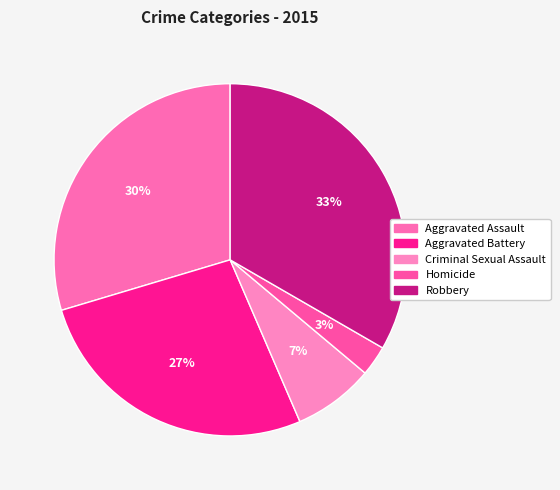

To the nearest percent, what portion does Robbery represent?

33%